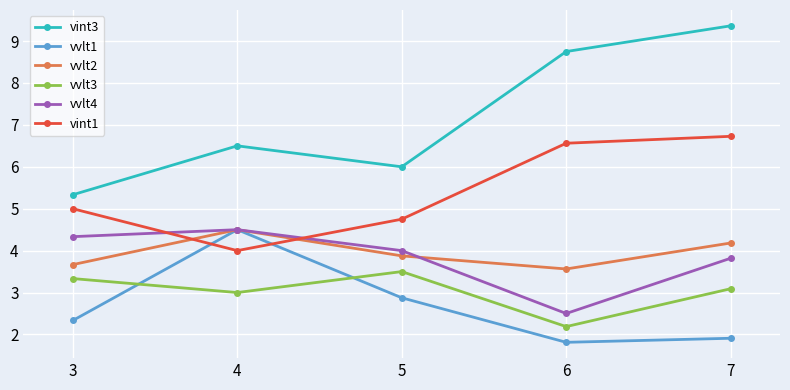

What is the difference between the second highest and minimum values in the vvlt1 series?

1.1